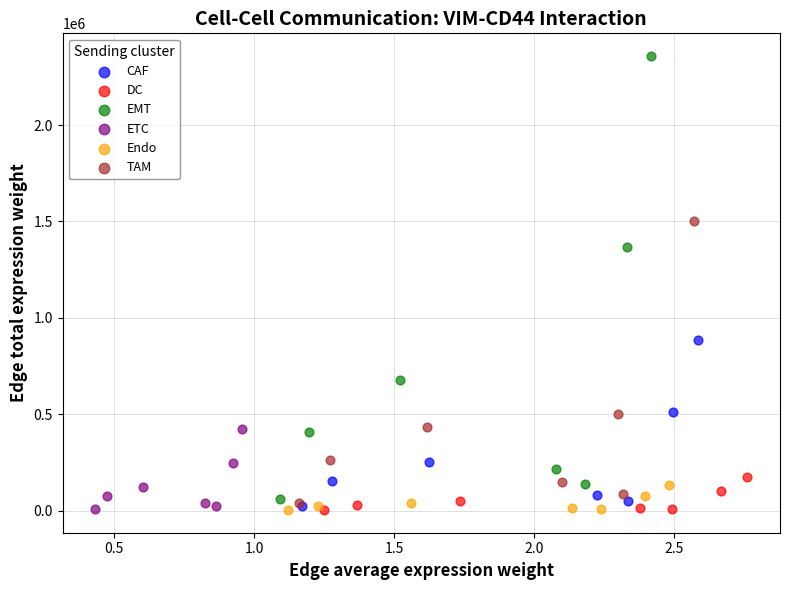

What are all the series names shown in the legend?

CAF, DC, EMT, ETC, Endo, TAM